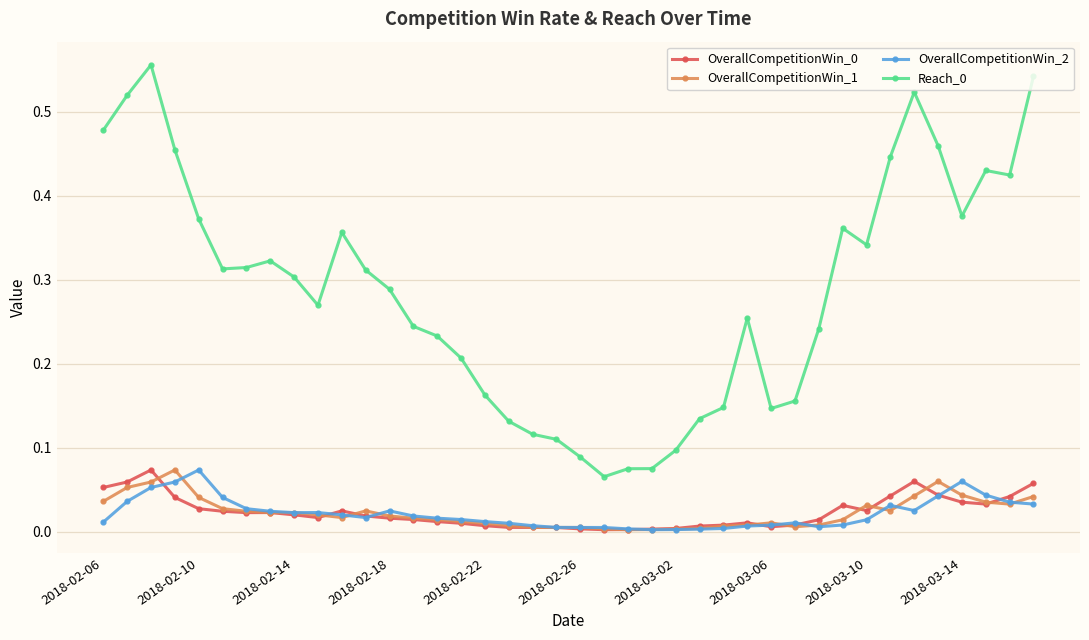

True or false: Reach_0 and OverallCompetitionWin_0 intersect in this chart.

False